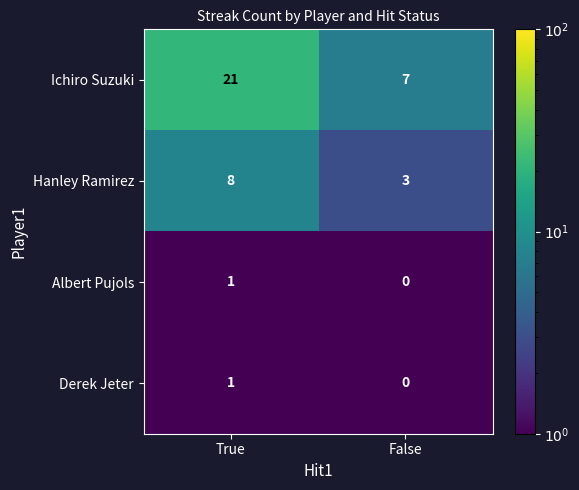

Which label corresponds to the smallest value in the chart?

False